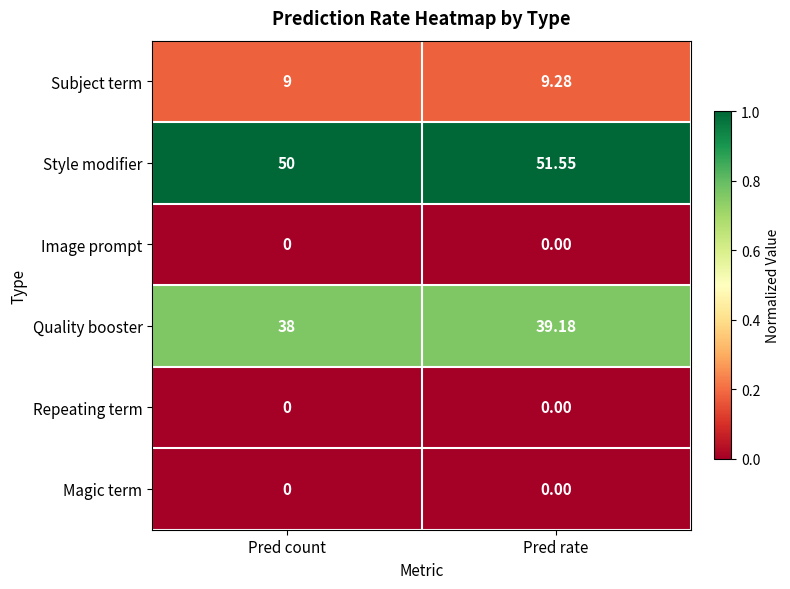

At how many categories does at least one series exceed 0?

2